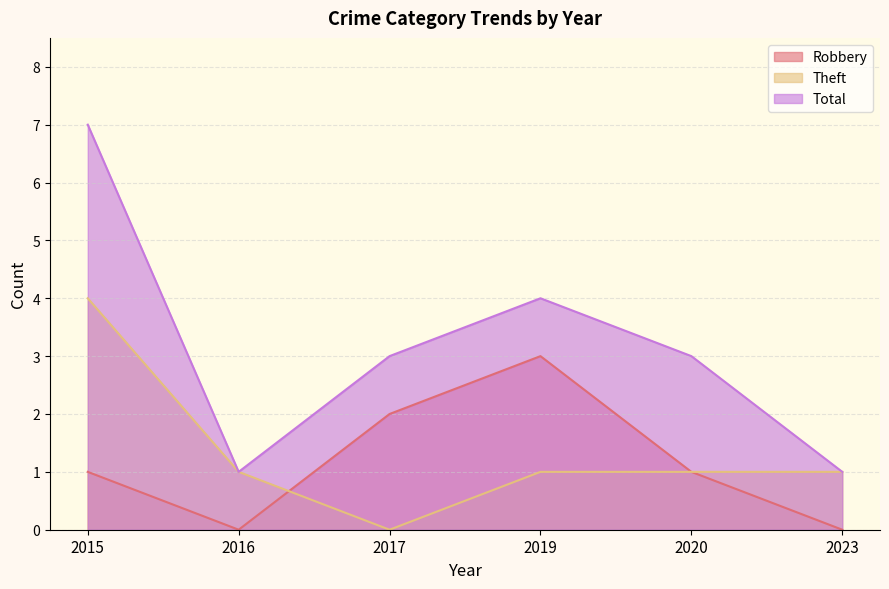

Count the number of categories in the chart.

6